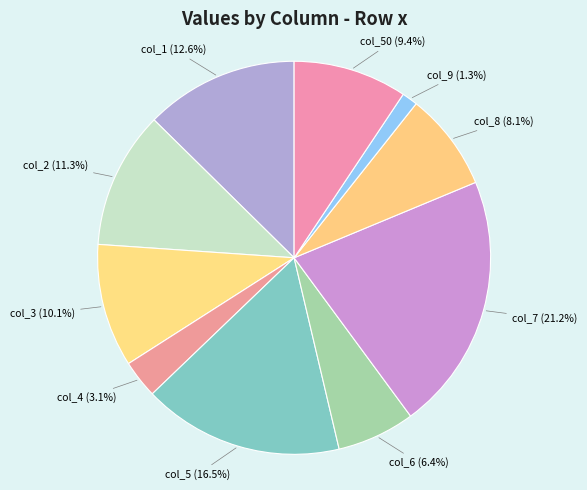

Count the number of slices in the pie.

10